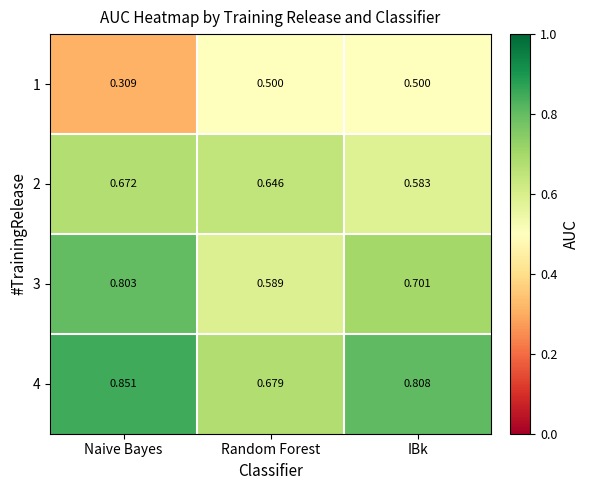

At which category does the chart reach its minimum across all series?

Naive Bayes